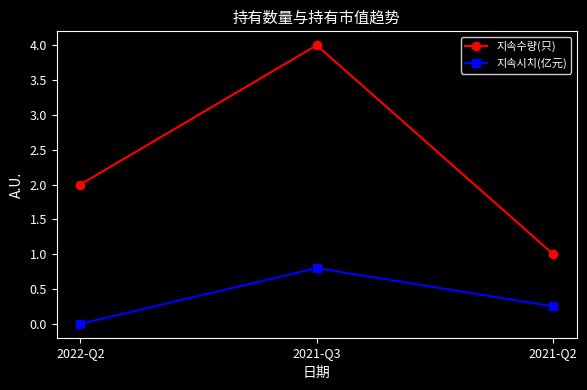

What are all the series names shown in the legend?

지속수량(只), 지속시치(亿元)